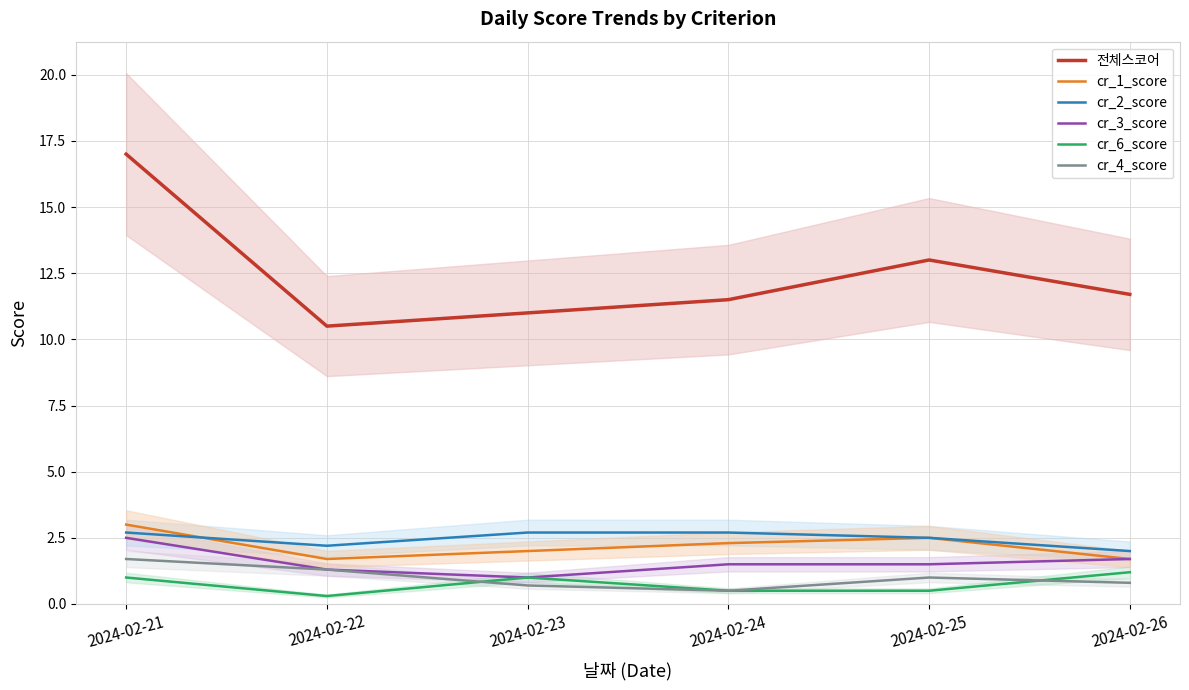

True or false: cr_3_score and cr_6_score intersect in this chart.

False